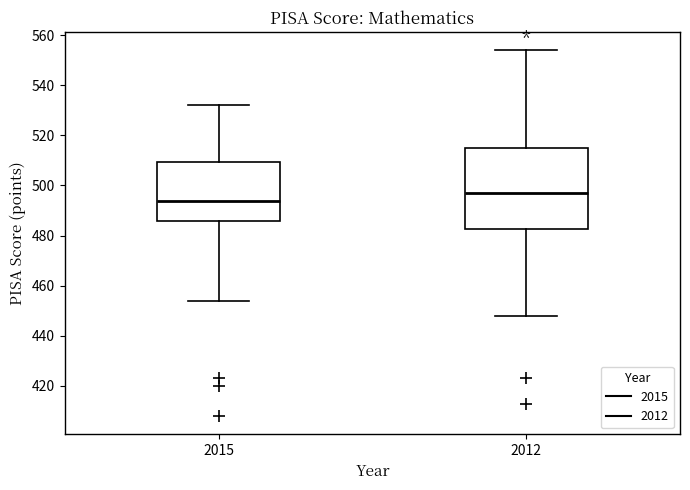

Where is the lower edge of the box at x = 2015 on the y-axis? The values are not printed on the chart, so give them approximately, as read against the axis.

486